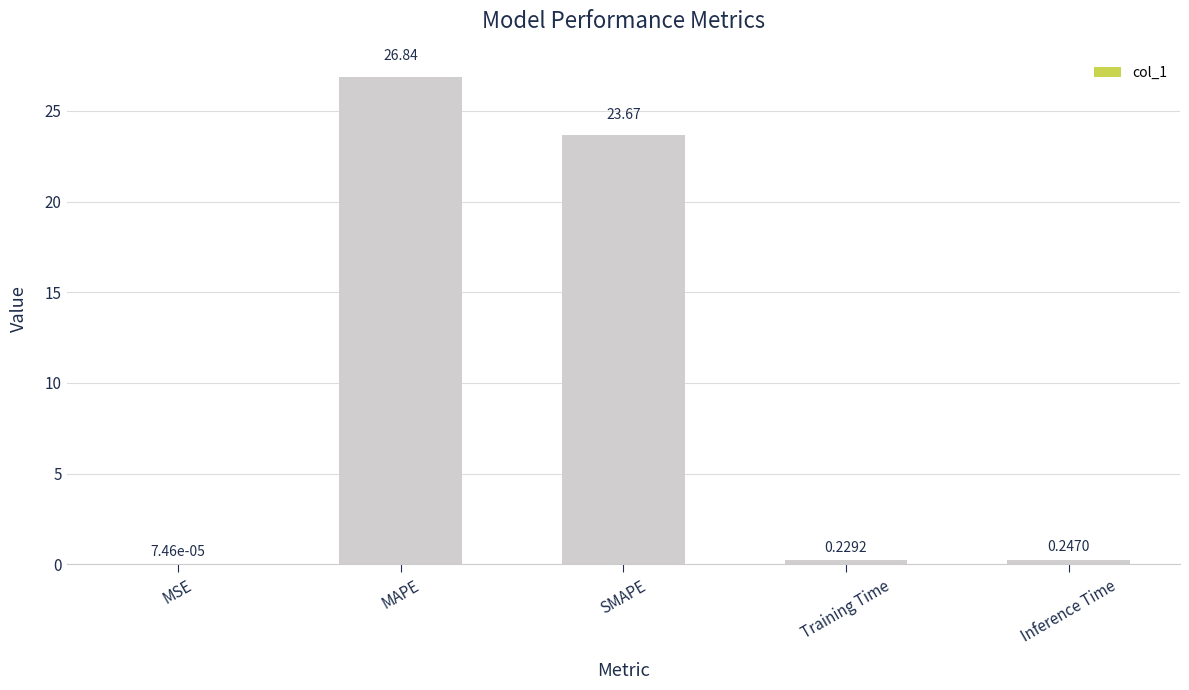

At which label is the value closest to 13?

SMAPE